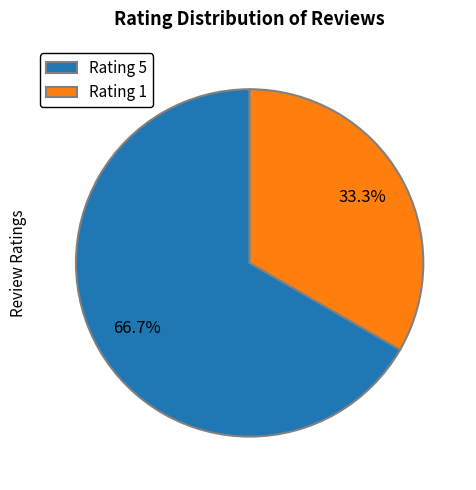

Is there any slice that represents more than half of the pie?

Yes